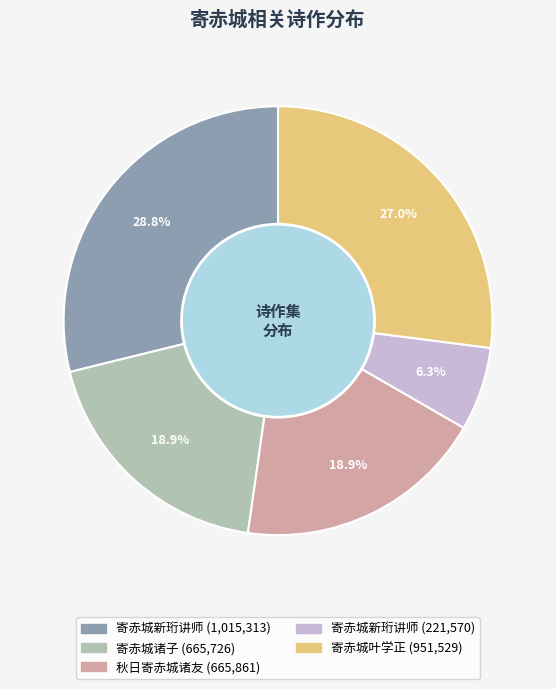

Is there any slice that represents more than half of the pie?

No